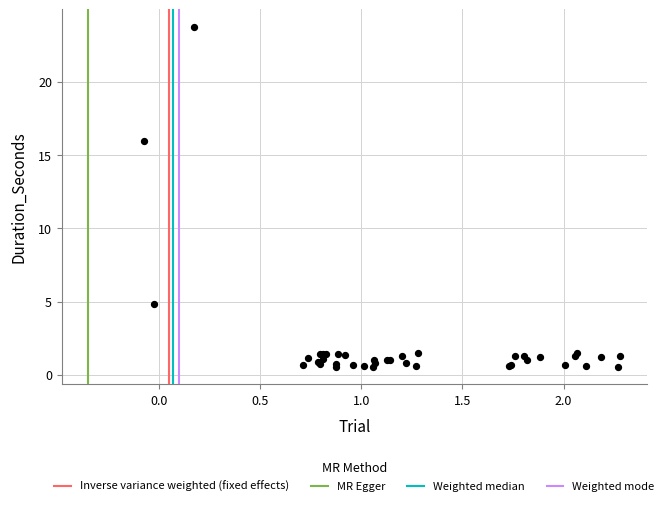

What Y value in the scatter plot is closest to 12?

15.9